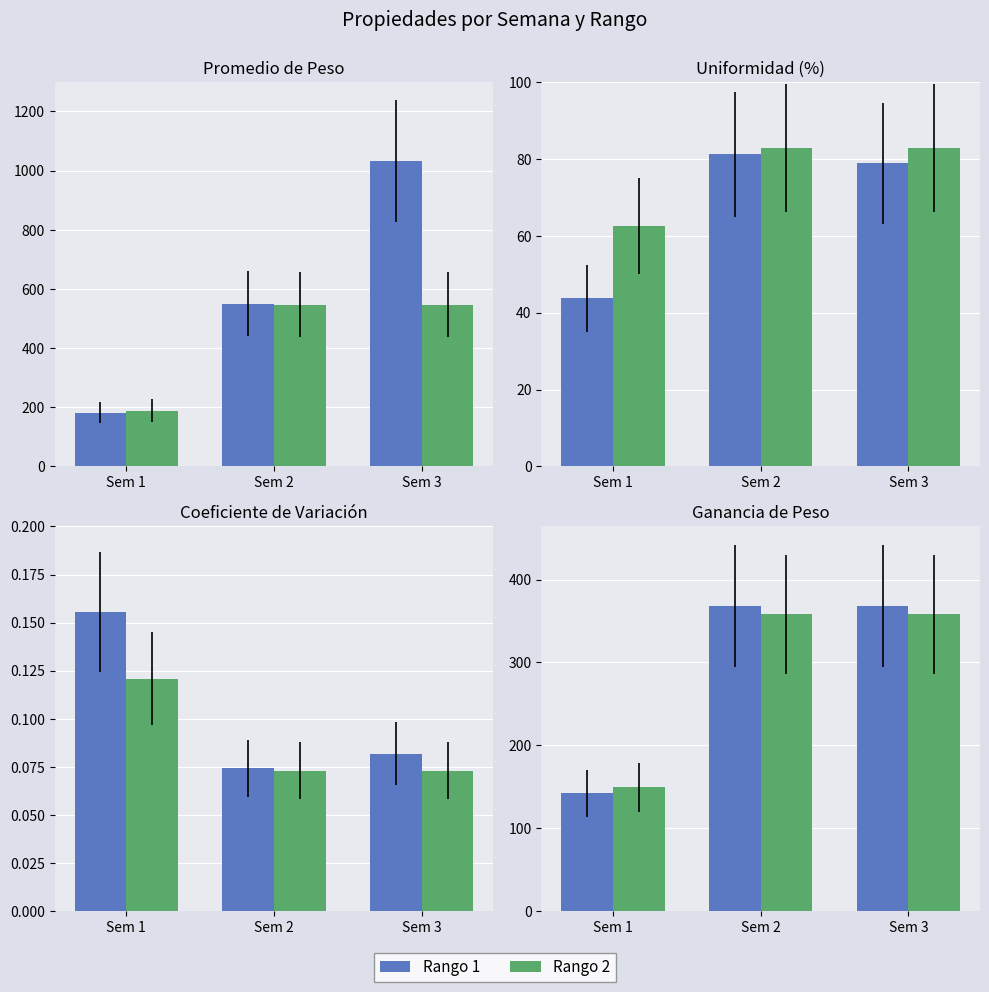

Which series has the largest total across all categories?

Rango 1